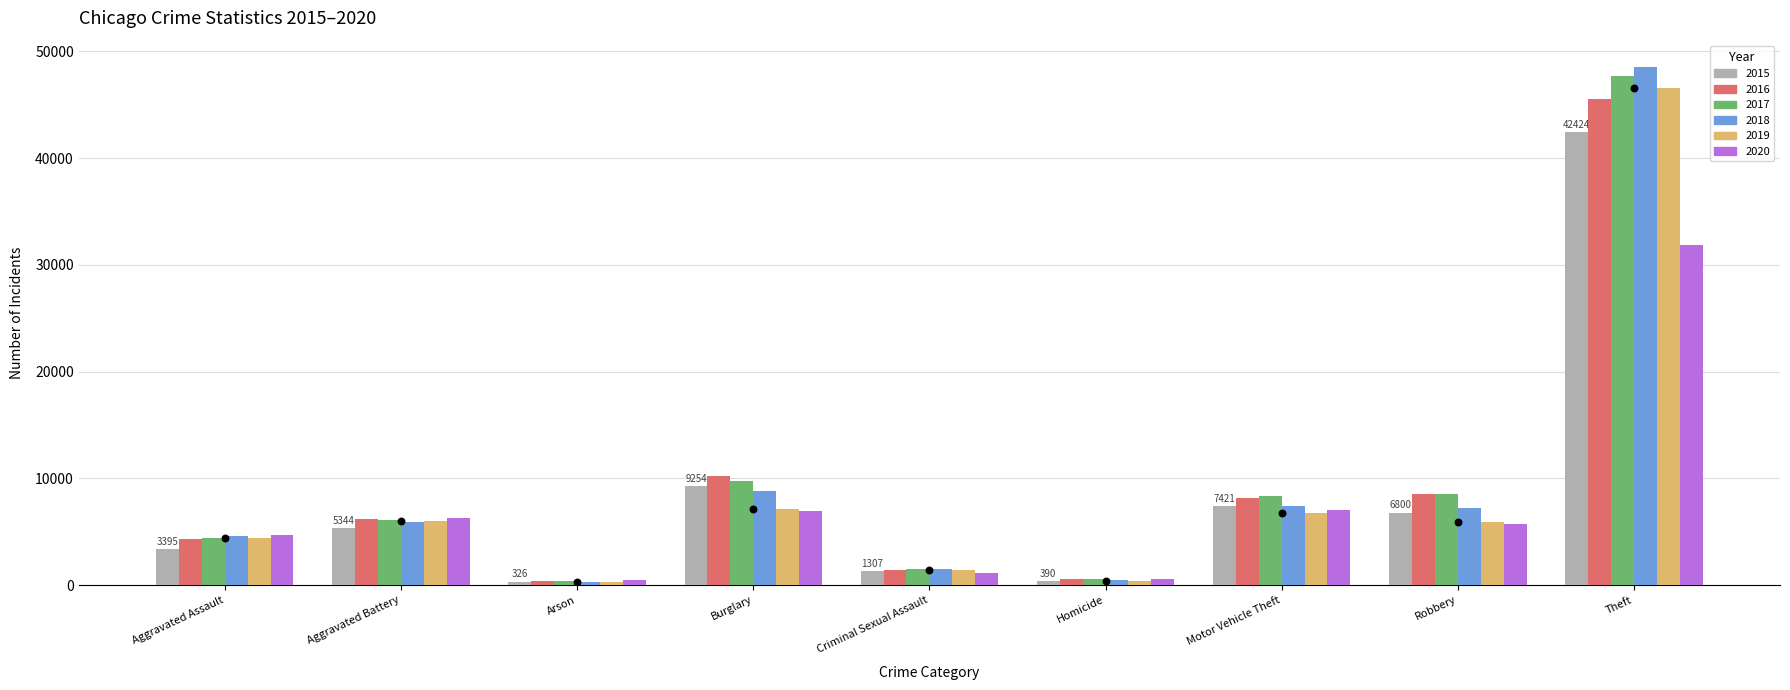

Between Criminal Sexual Assault and Aggravated Assault, which is larger?

Aggravated Assault